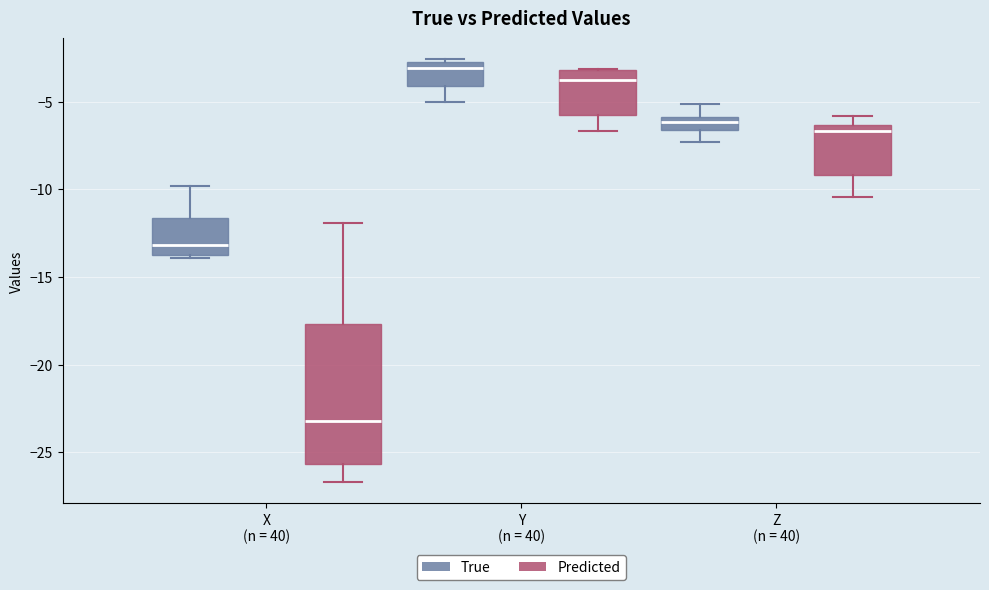

Comparing the boxes themselves (not the whiskers), which one is the tallest?

X (n = 40) (Predicted)